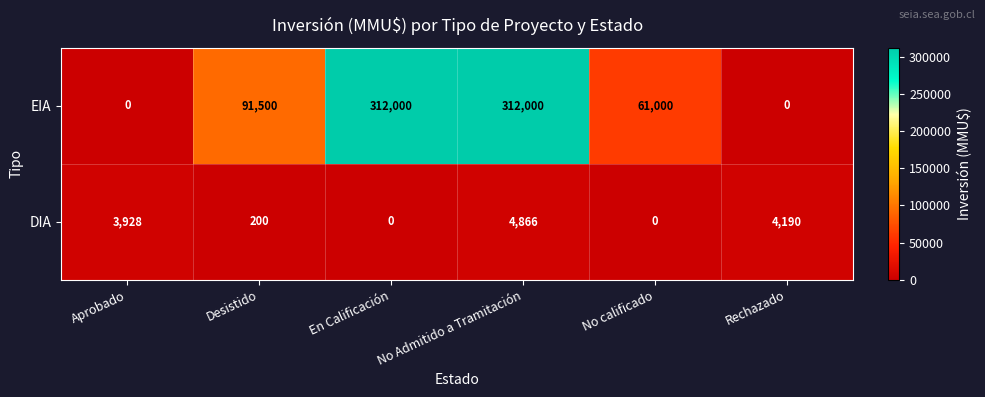

Which category has the highest value in the DIA series?

No Admitido a Tramitación